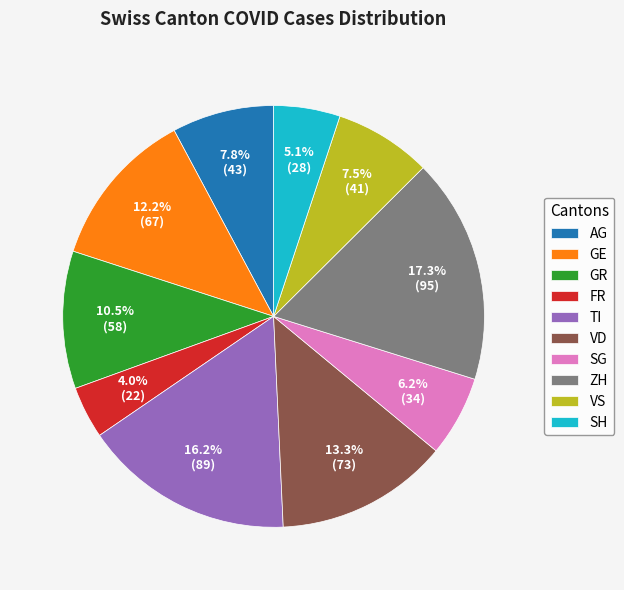

Which slice is the largest?

ZH